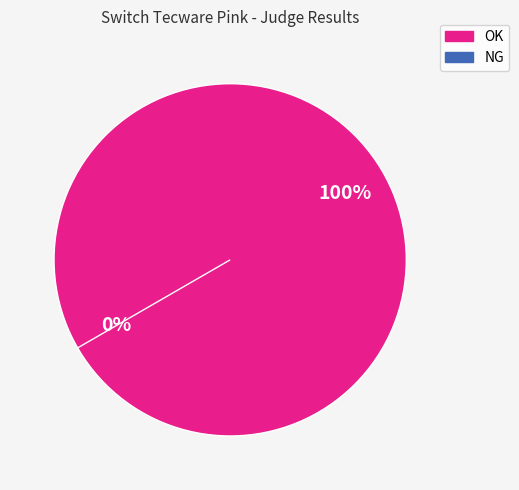

To the nearest percent, what percentage of the pie is OK?

100%